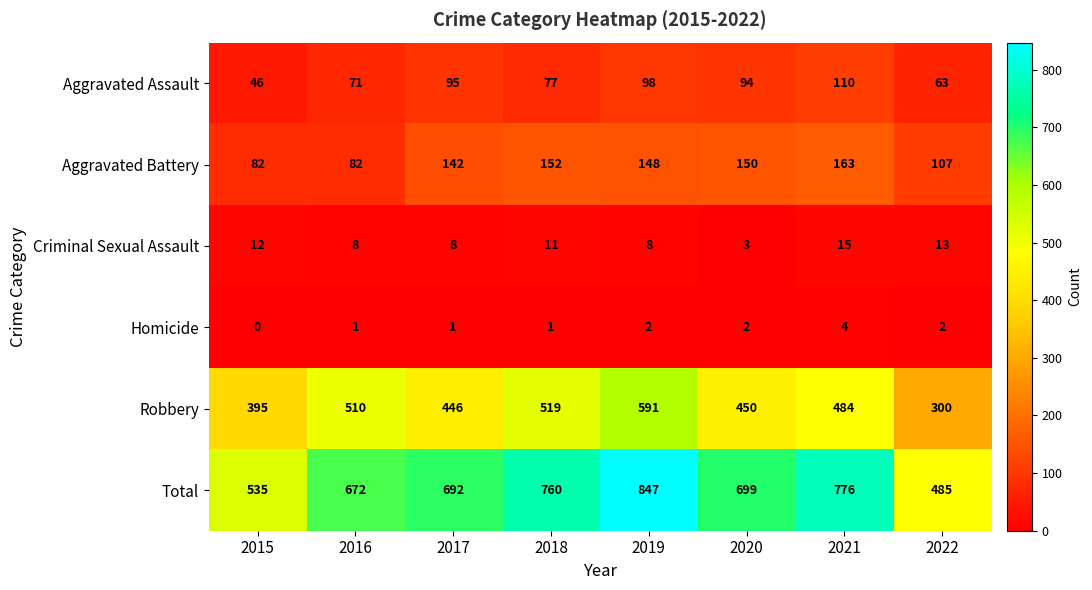

What is the approximate value of Total at 2020, to the nearest 5?

700